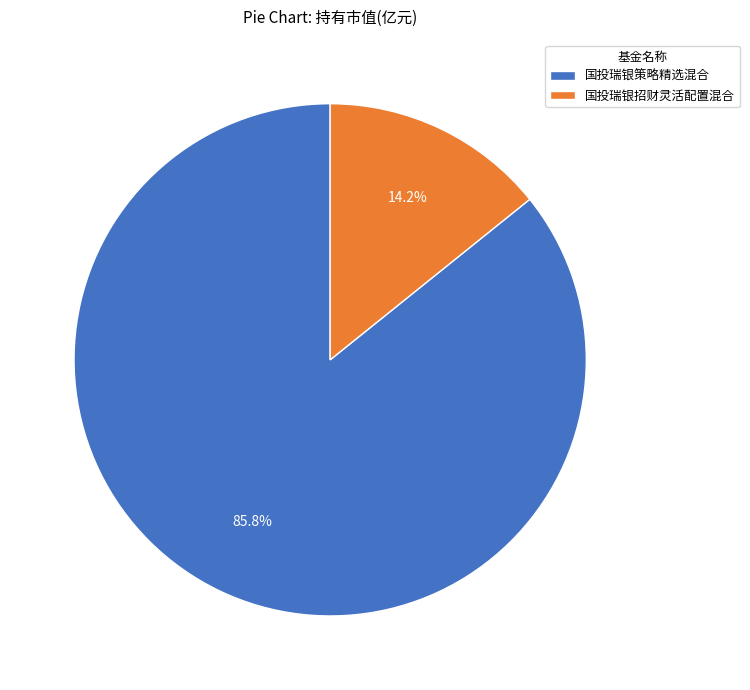

Does 国投瑞银策略精选混合 represent more than half of the total?

Yes